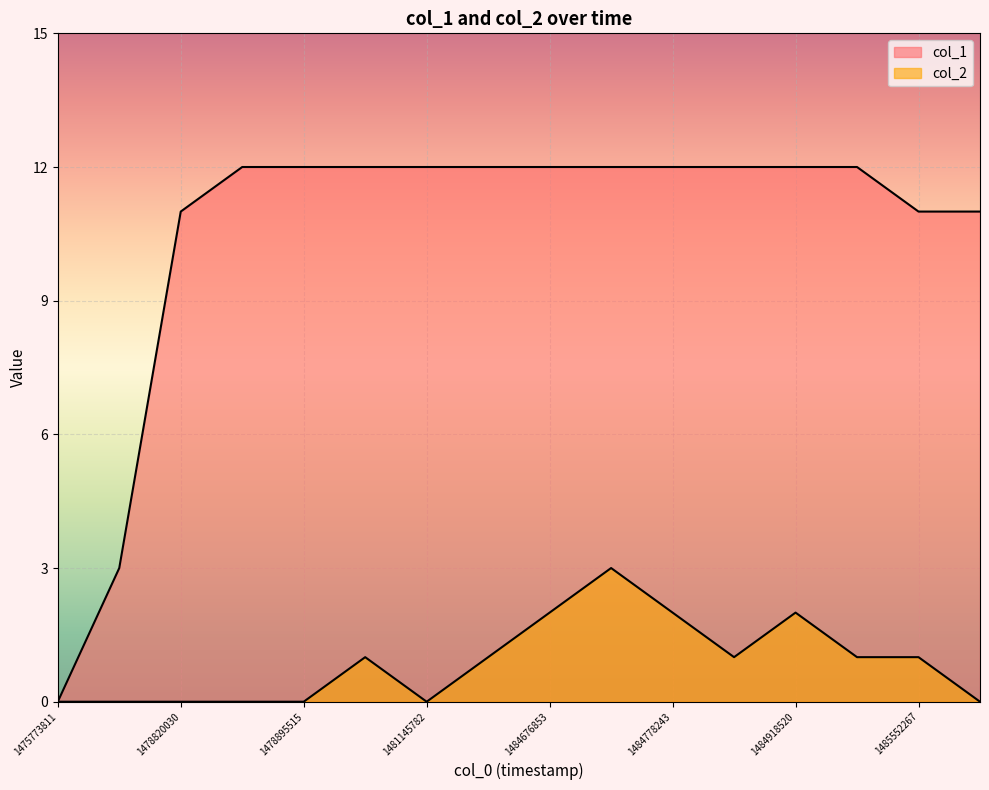

True or false: col_2 and col_1 cross at least once.

False